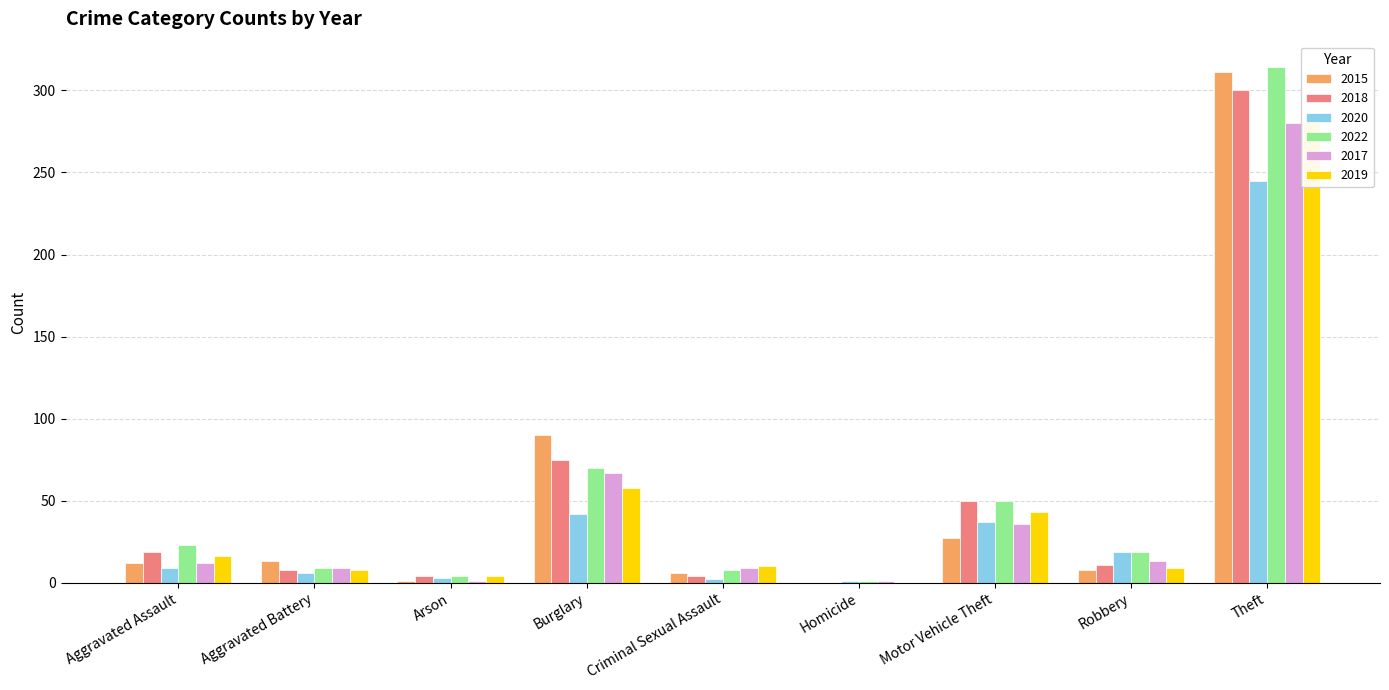

Are the bars grouped side by side (vs. stacked)?

Yes